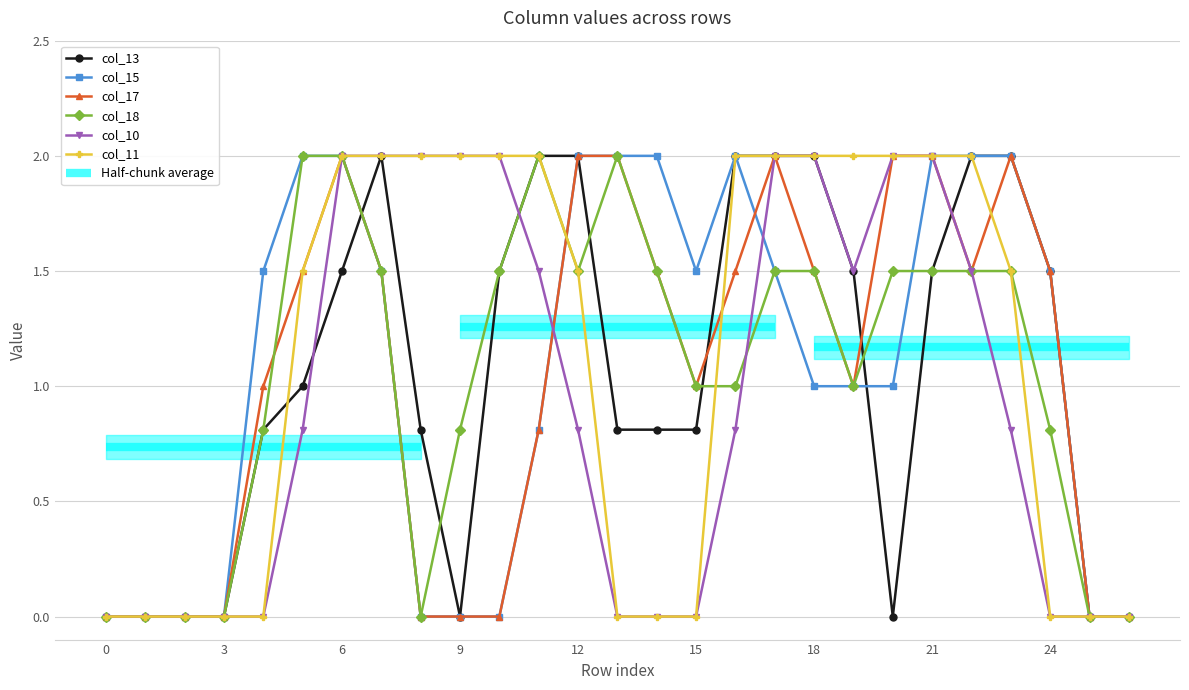

List the series in order of their peak value, highest first.

col_13, col_15, col_17, col_18, col_10, col_11